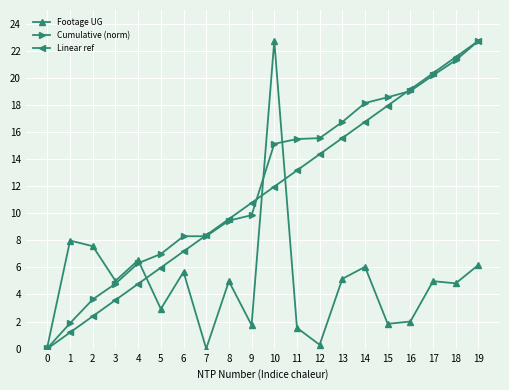

Does the chart have visible grid lines?

Yes